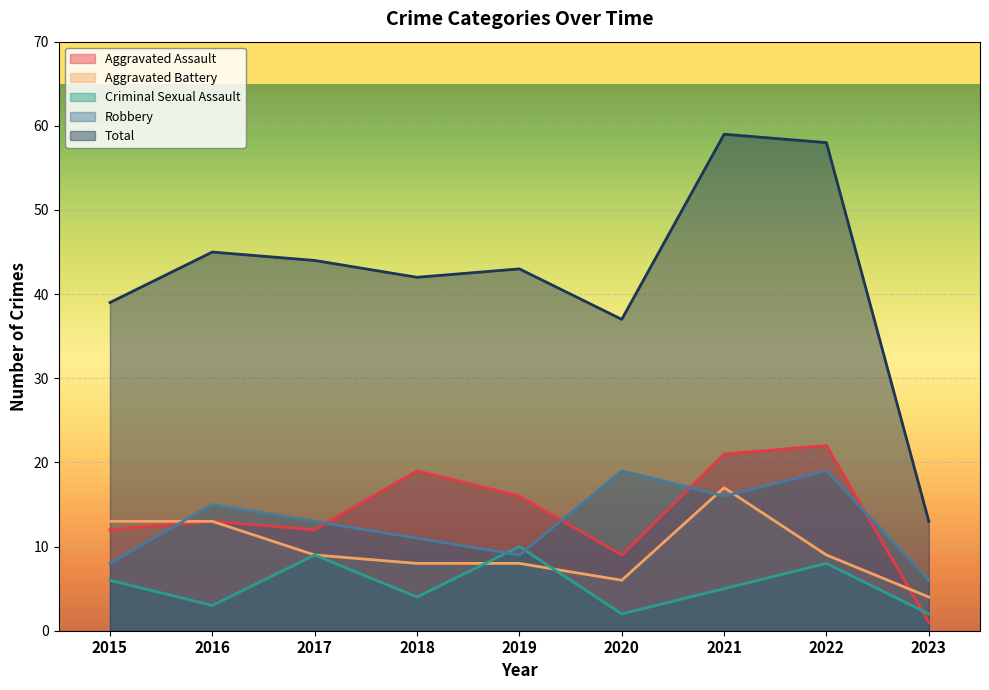

Which label corresponds to the largest value in the chart?

2021